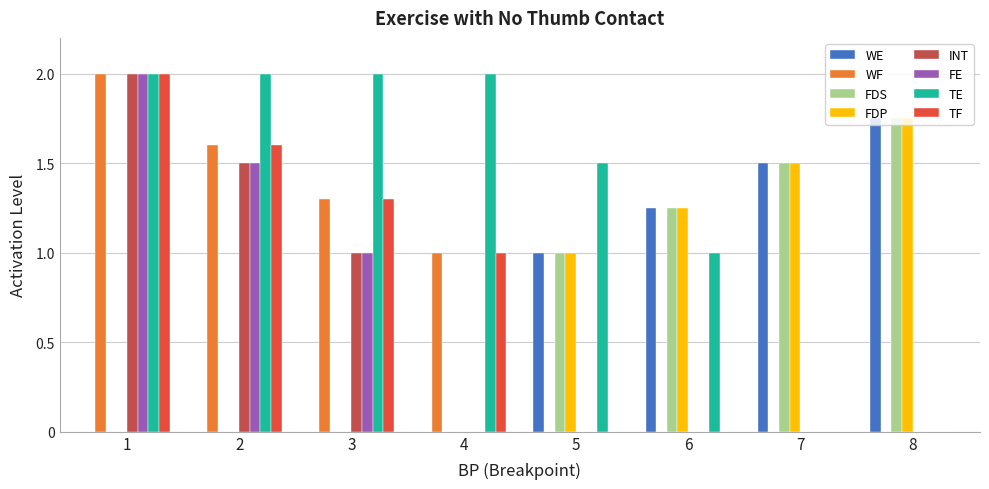

What is the sum of the TF values at 3 and 8?

1.3